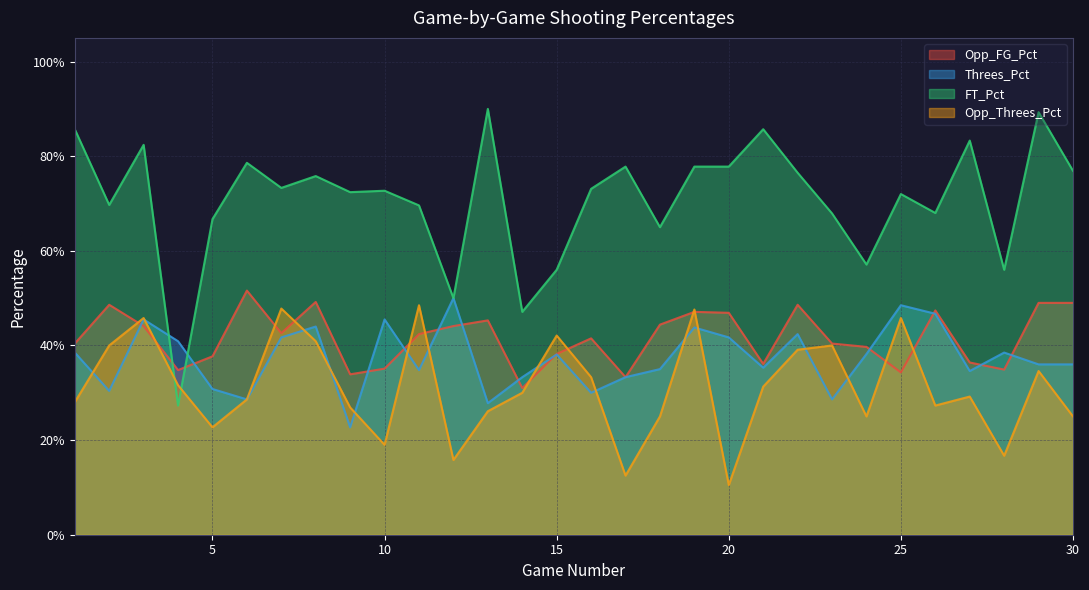

What is the lowest value of the Threes_Pct series?

0.2